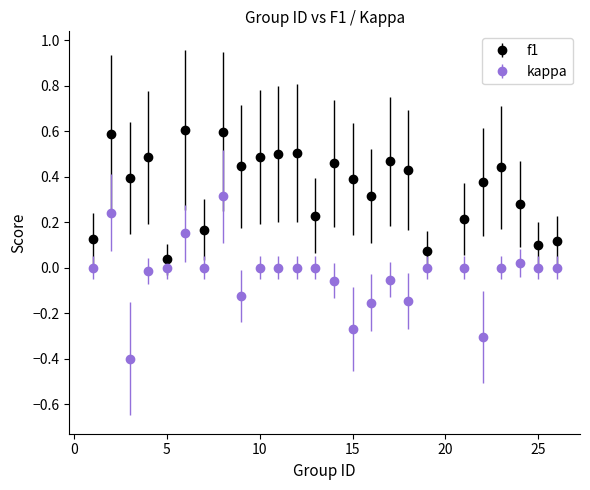

What are all the series names shown in the legend?

f1, kappa